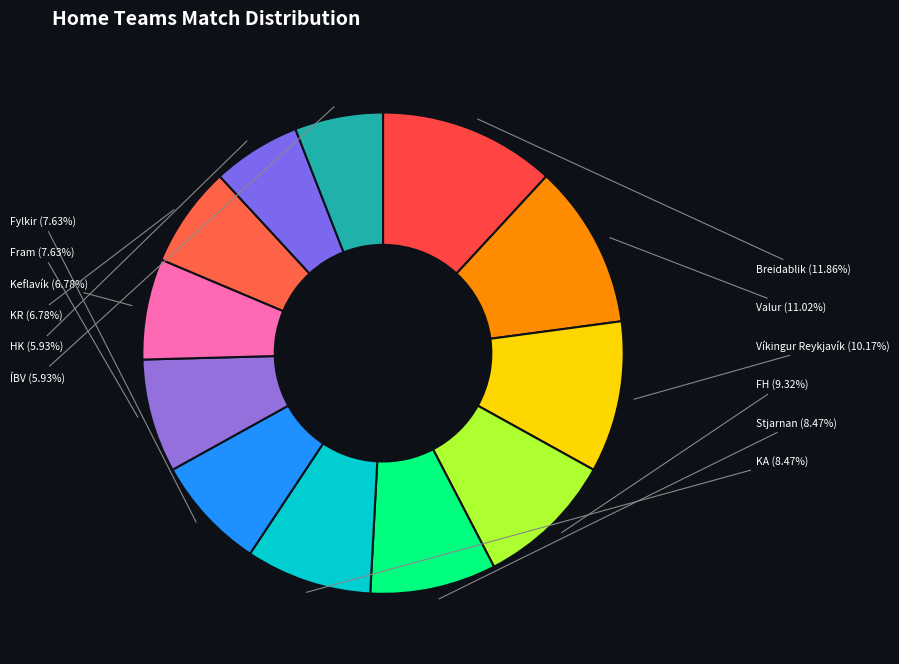

Approximately how many times larger is the value at ÍBV compared to Breidablik?

0.5